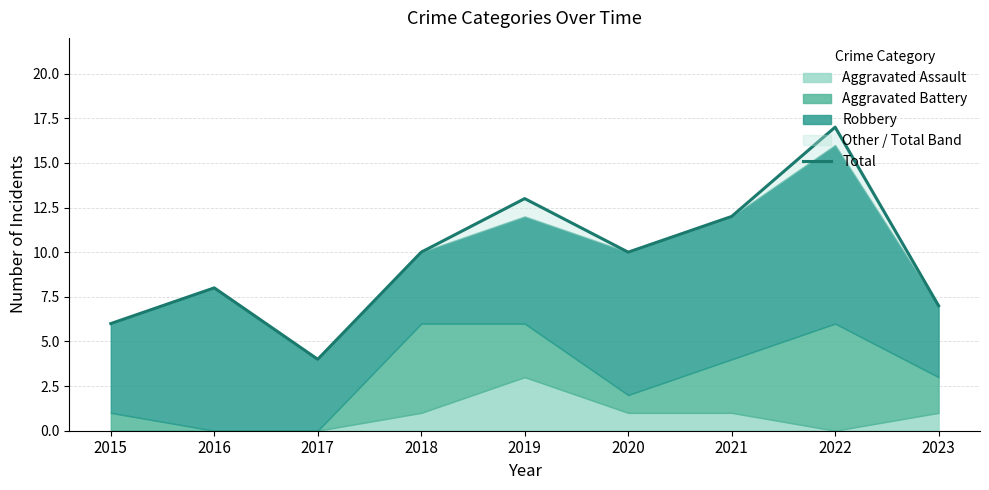

What is the sum of the values at 2020 and 2017?

14